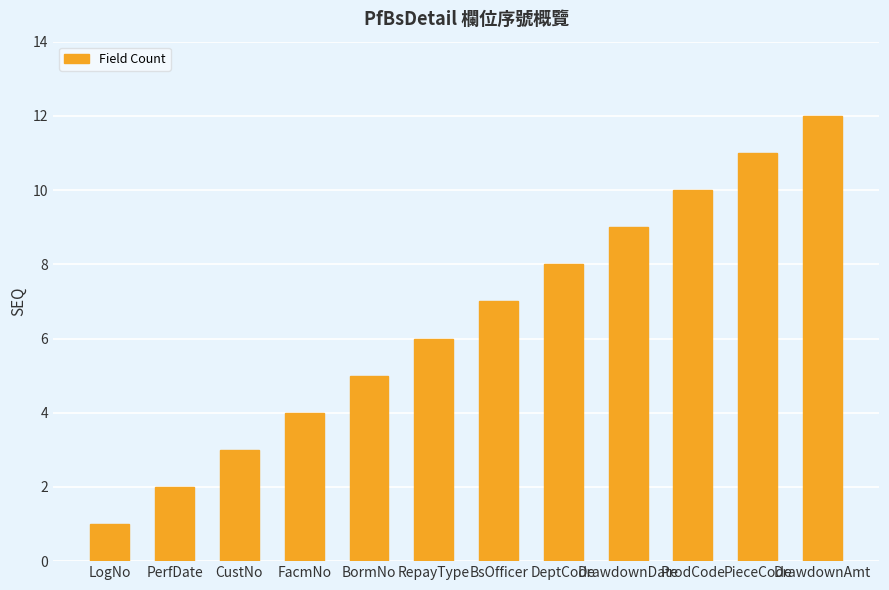

What is the difference between the maximum and minimum values?

11